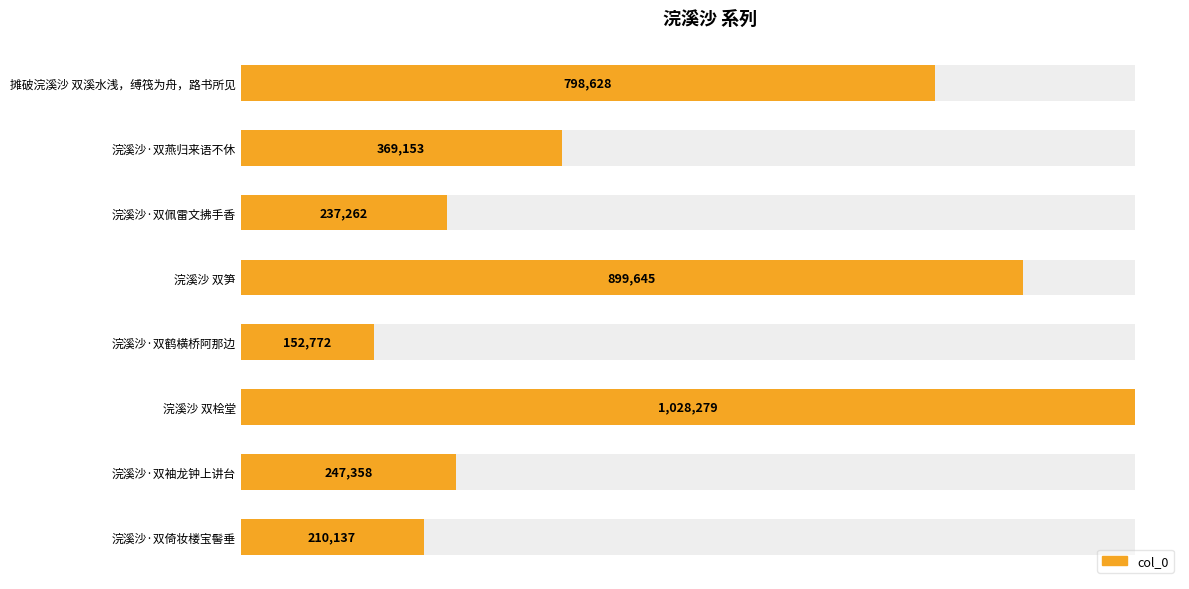

How many data points are above 369153?

3